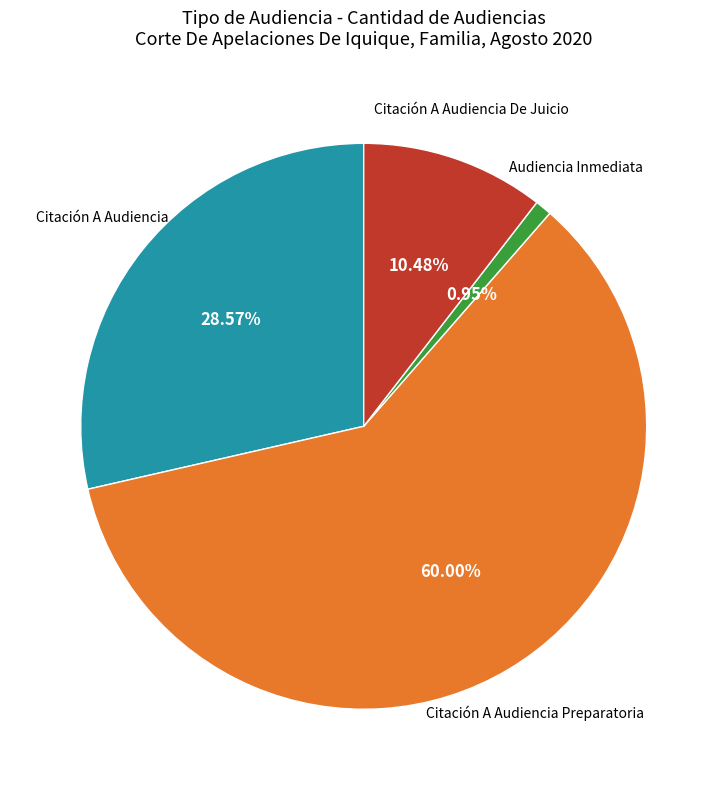

What is the majority slice?

Citación A Audiencia Preparatoria